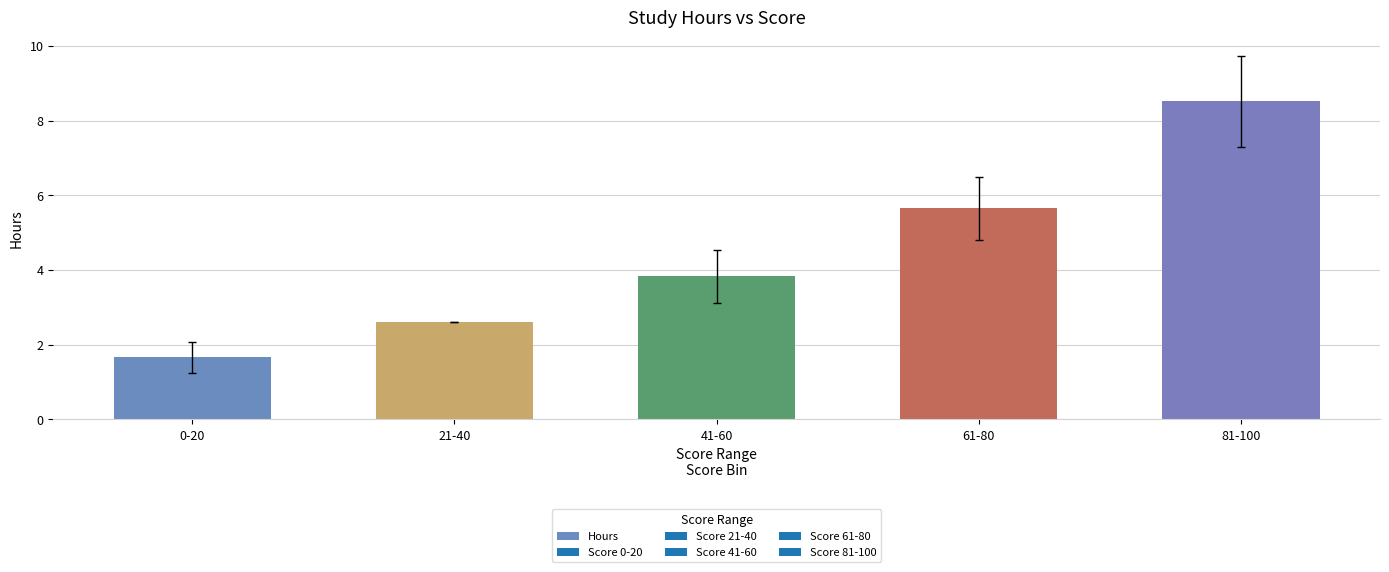

Reading left to right, what are all the values shown in this chart?

0-20=1.7	21-40=2.6	41-60=3.8	61-80=5.7	81-100=8.5